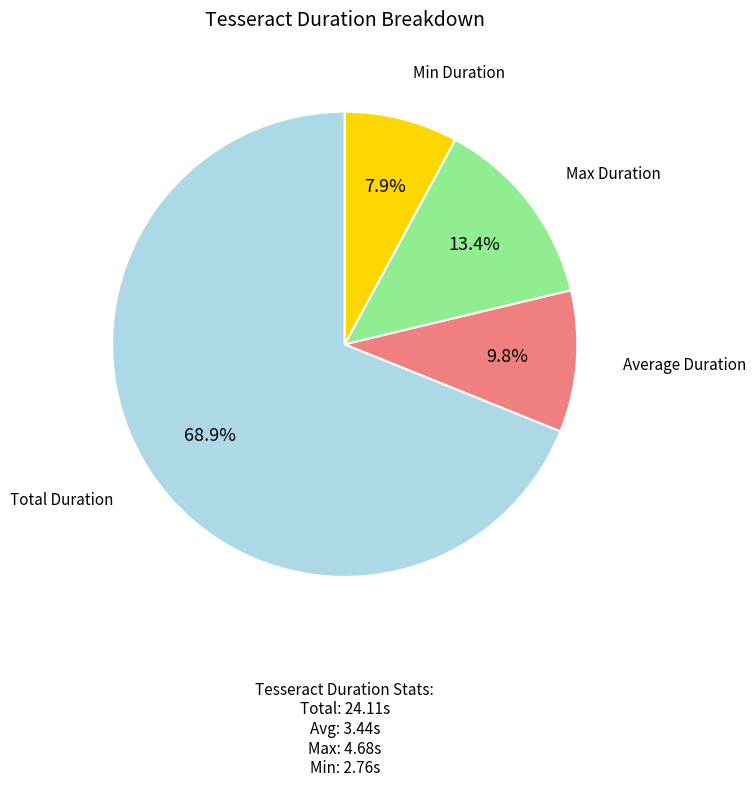

Does any single category account for the majority?

Yes